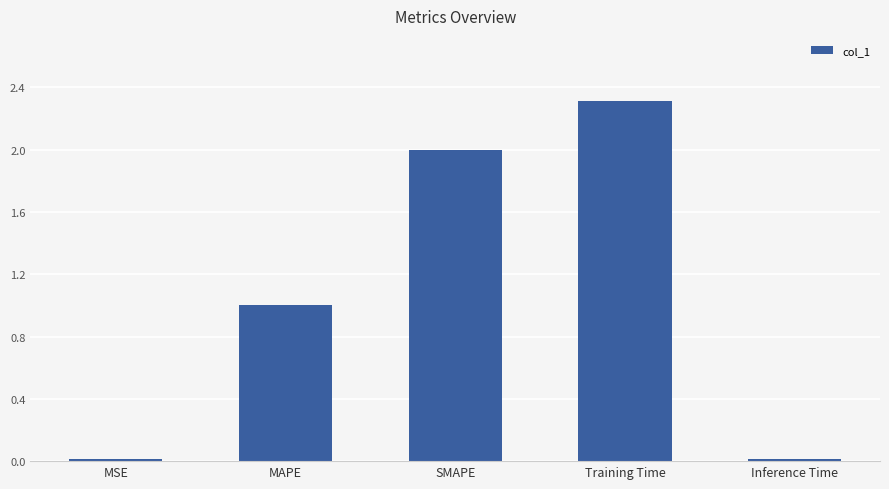

The value at SMAPE is 2.0. True or false?

True